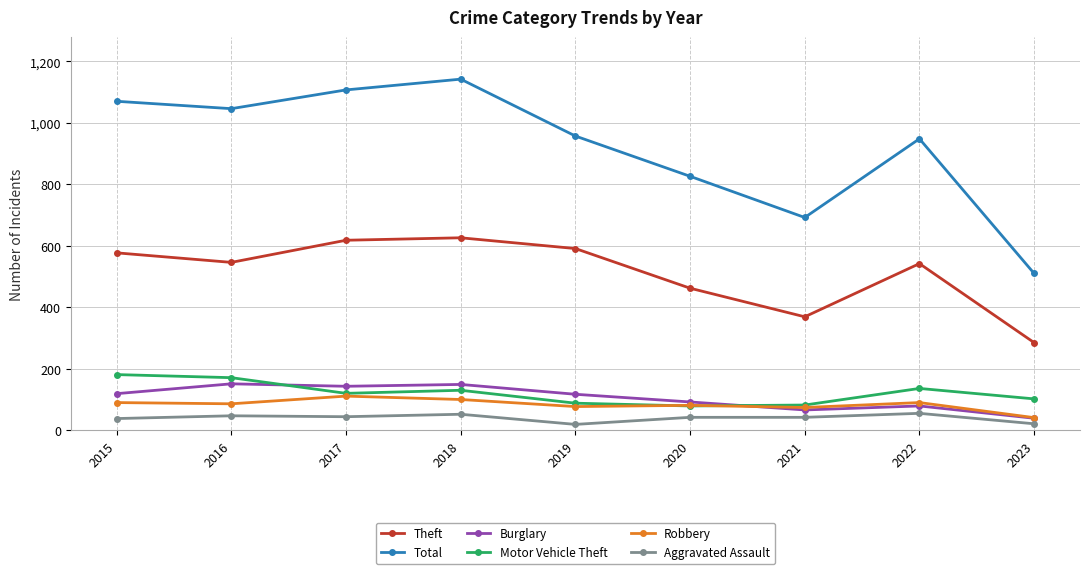

What is the difference between the maximum and minimum values in the Theft series?

341